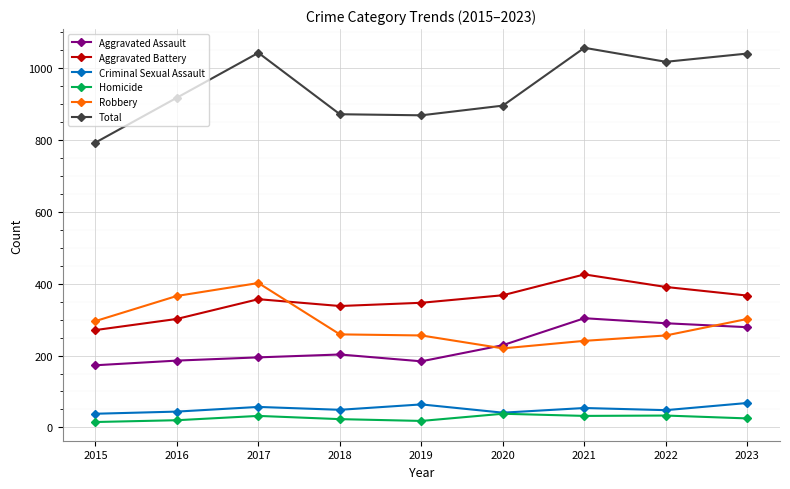

What is the difference between the highest and lowest values at 2021?

1025